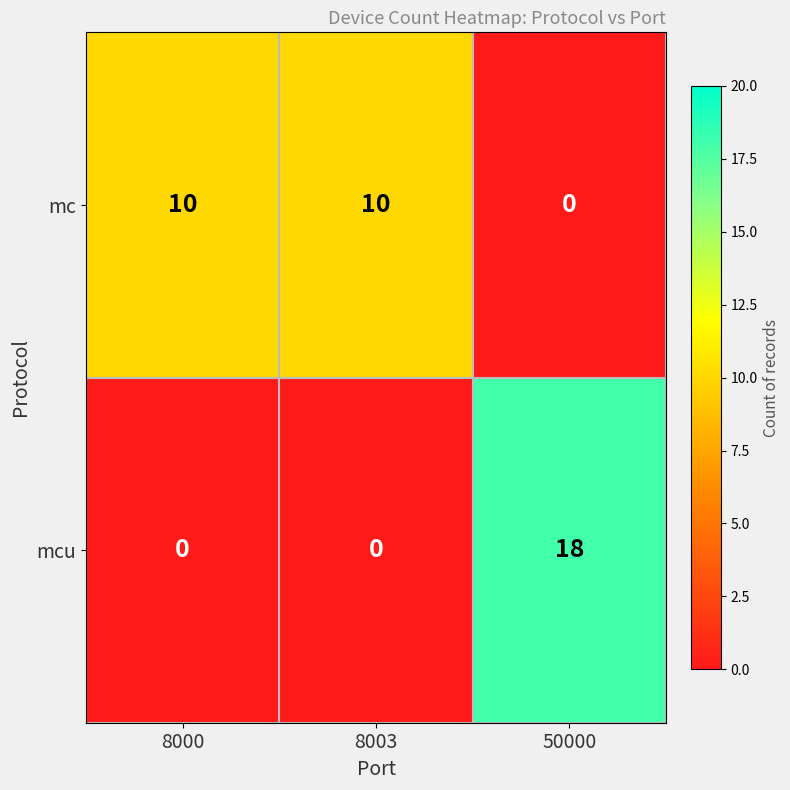

Read the mcu value at 50000.

18